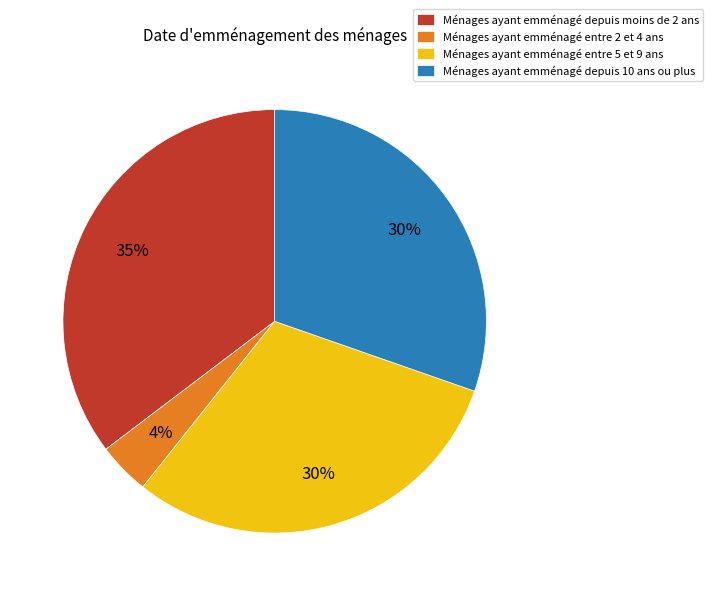

Which category has the smallest portion of the pie?

Ménages ayant emménagé entre 2 et 4 ans